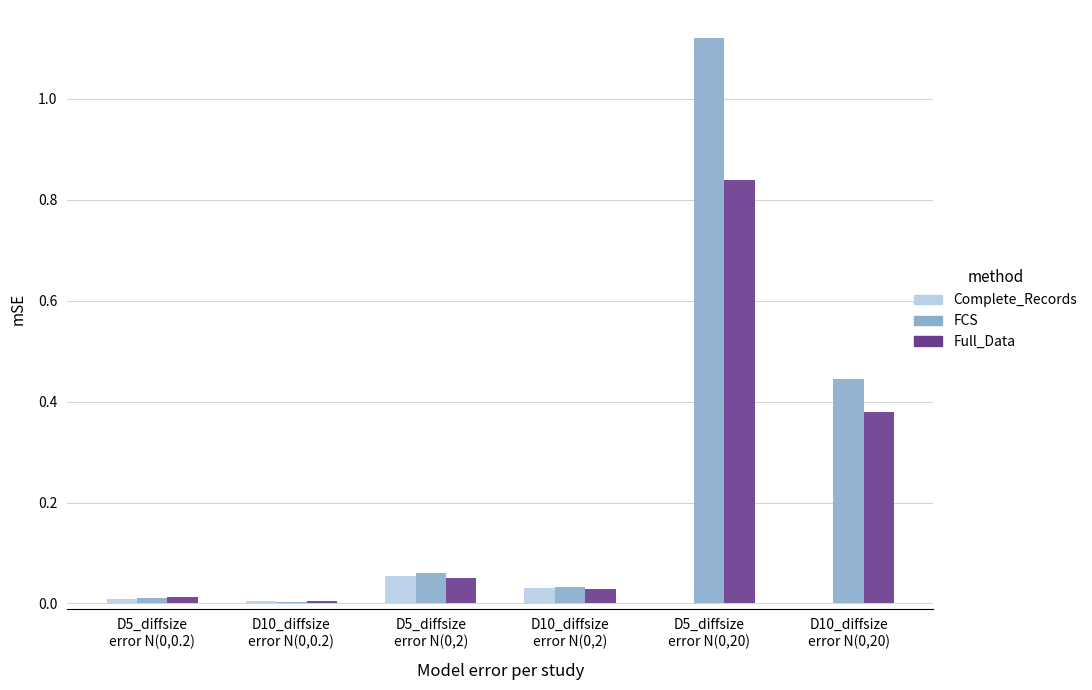

Is it true that Full_Data equals 0.0 at D5_diffsize
error N(0,2)?

False